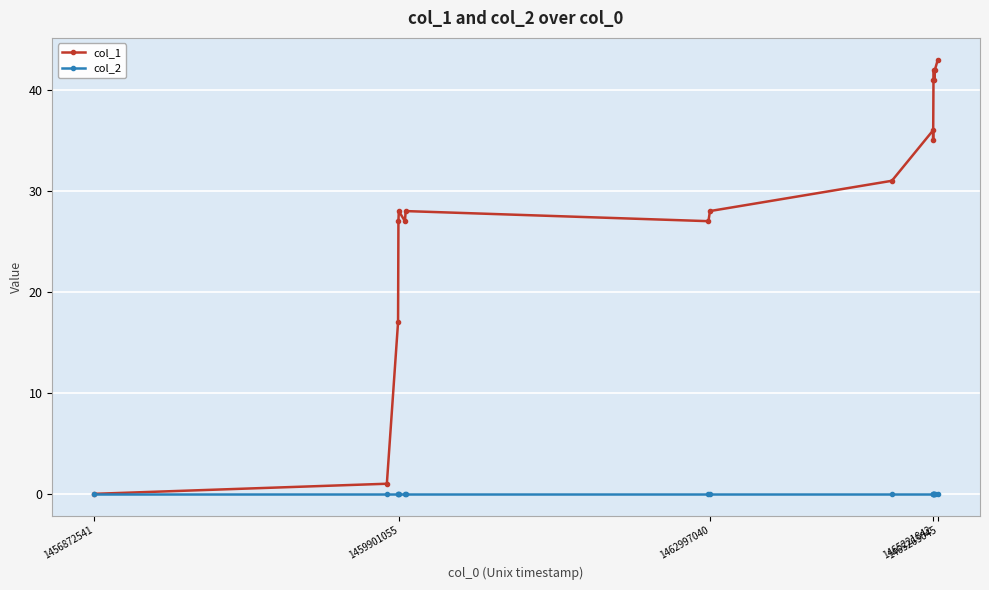

How many distinct data groups are displayed?

2